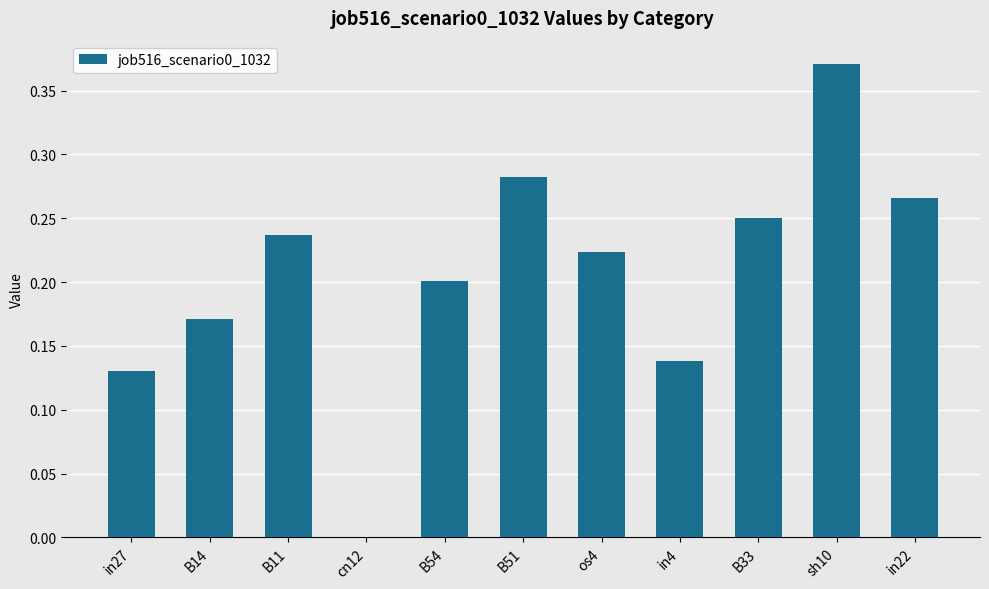

The value at in27 is 0.2. True or false?

False